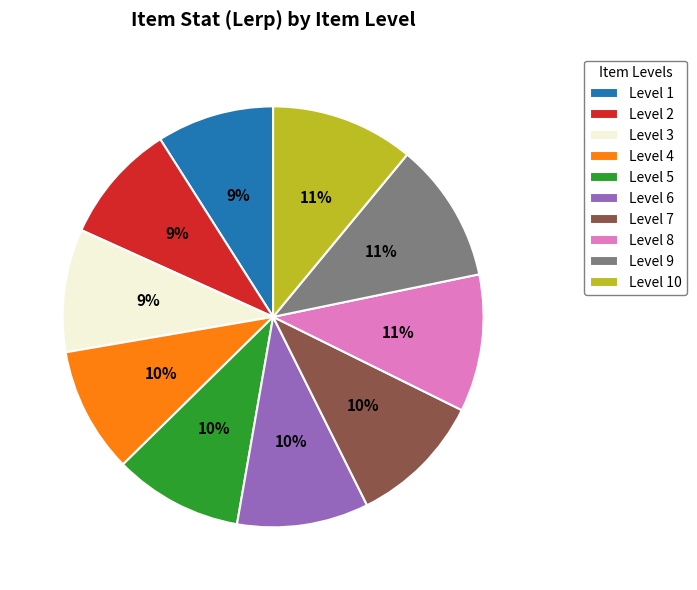

Approximately how many times larger is the value at Level 9 compared to Level 2?

1.2